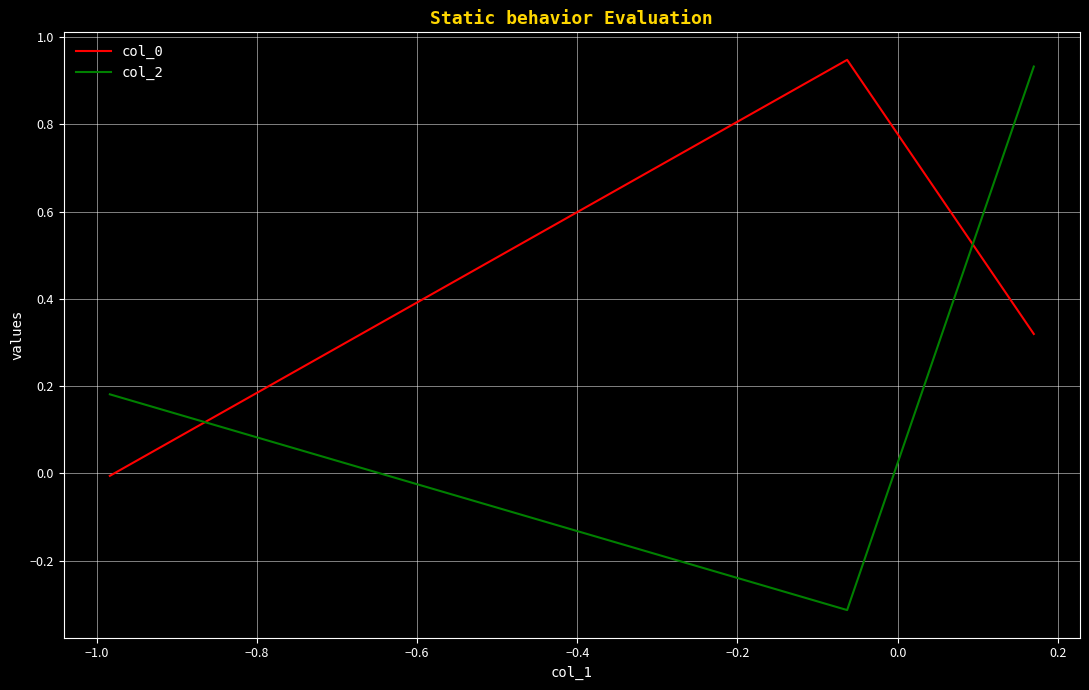

Which series has the largest range (max minus min)?

col_2